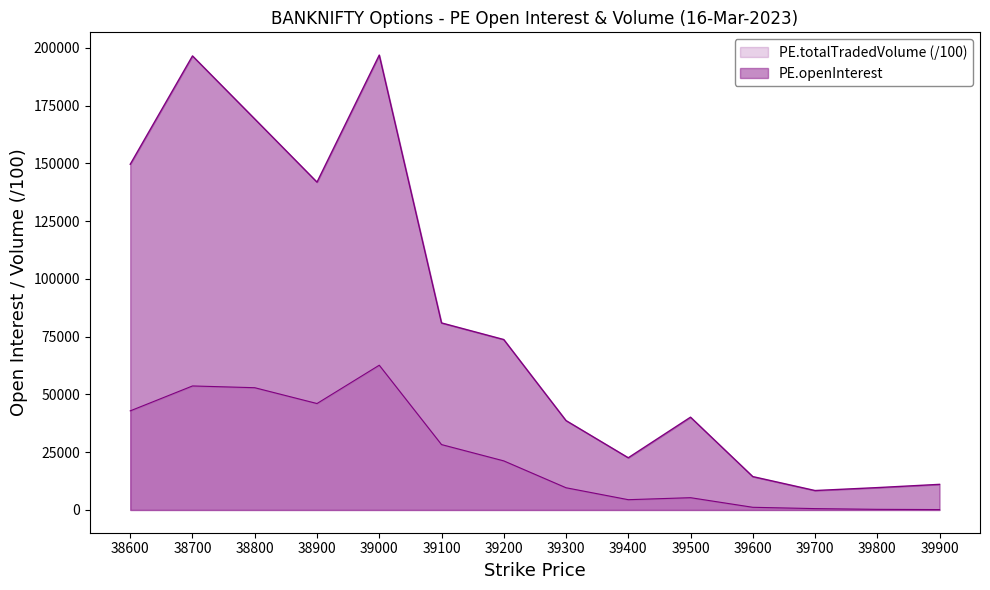

Rank the categories by PE.totalTradedVolume value from lowest to highest.

39900, 39800, 39700, 39600, 39400, 39500, 39300, 39200, 39100, 38600, 38900, 38800, 38700, 39000